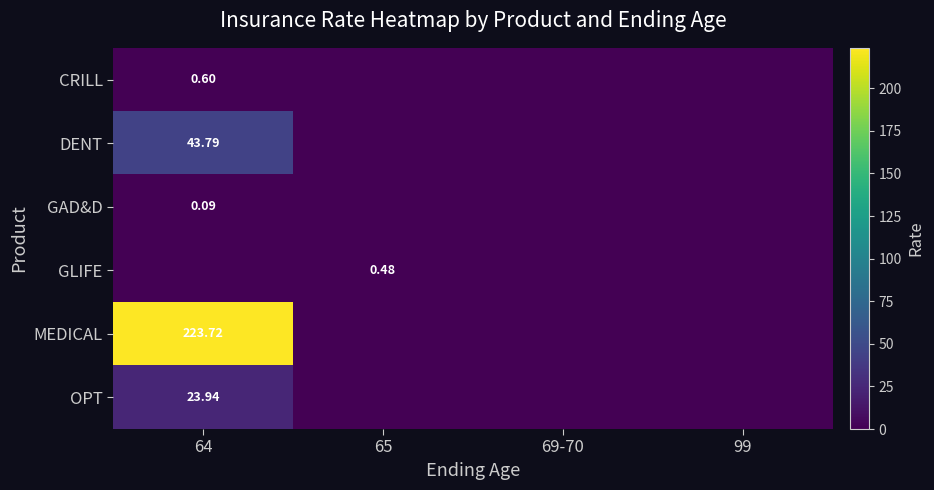

True or false: CRILL has a value of 0.4 at 69-70.

False